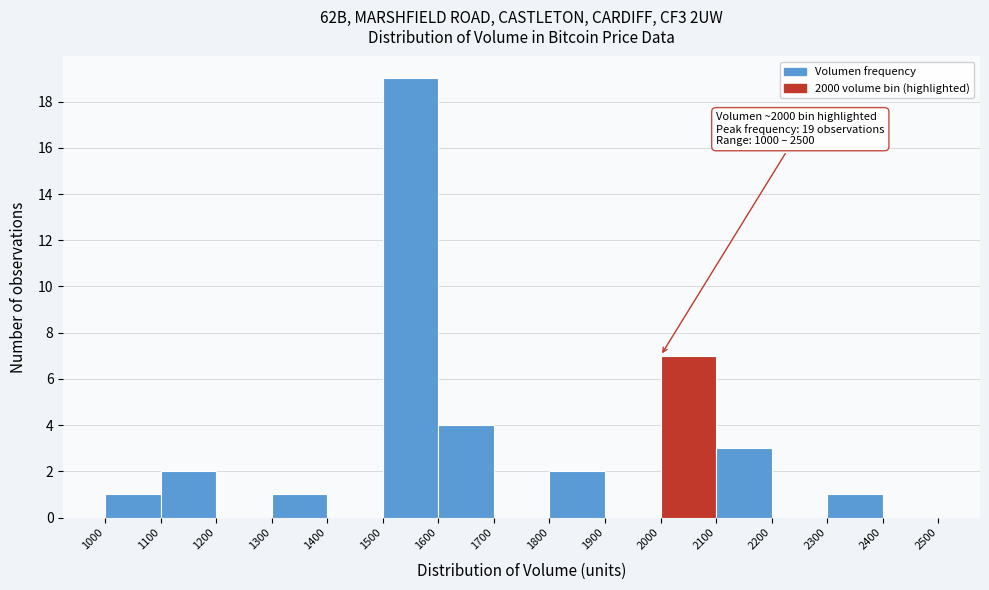

Over which range of the x-axis is the bar tallest?

1500 to 1600